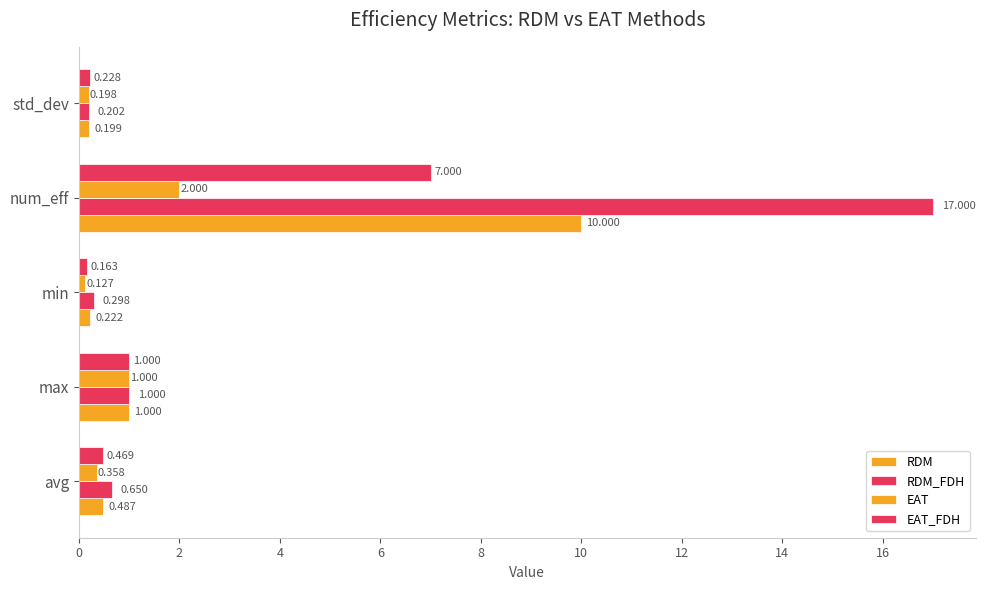

What is the average value of the EAT series?

0.7